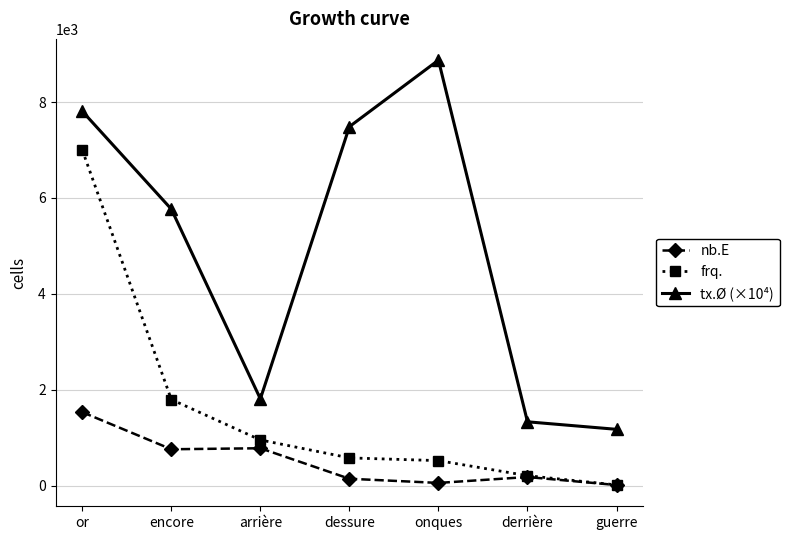

How many lines are shown in the chart?

3